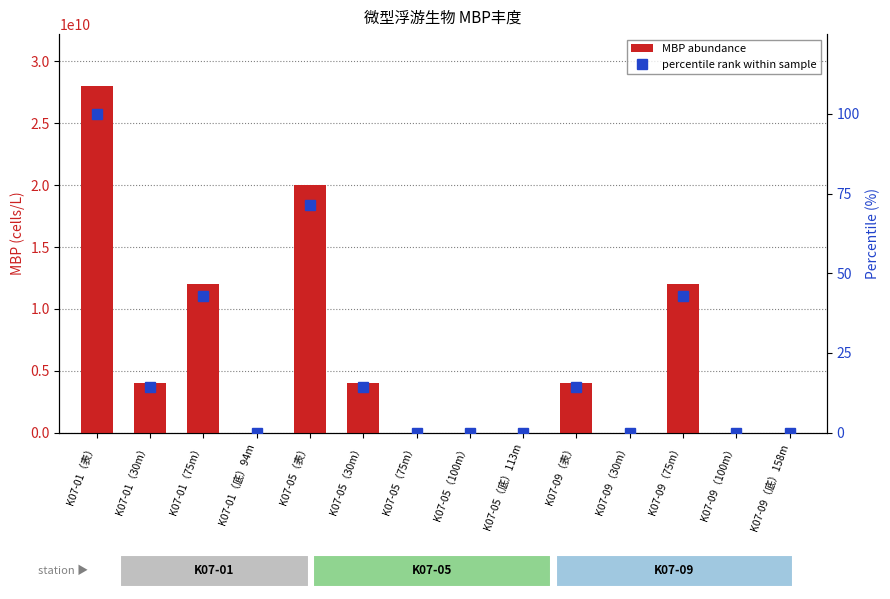

At which label does percentile rank within sample reach its minimum?

K07-01（底）94m